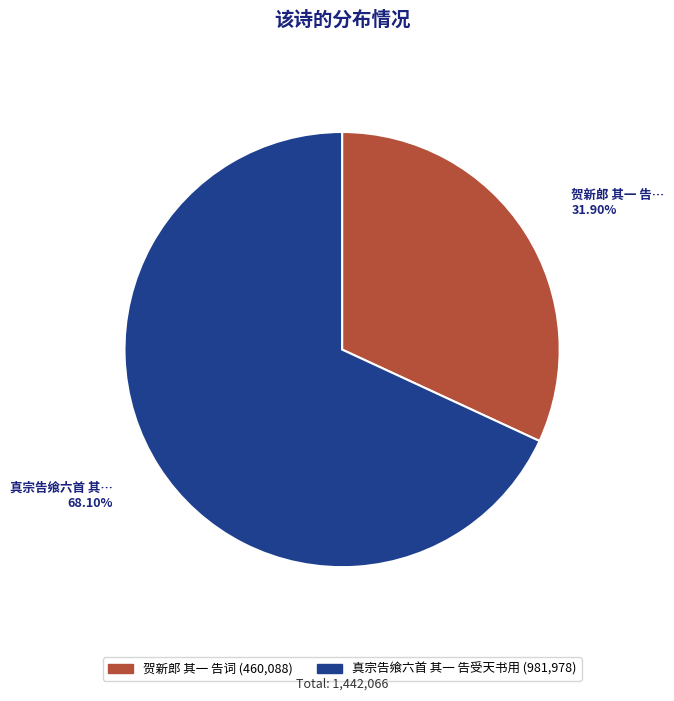

Is there a majority slice in this chart?

Yes